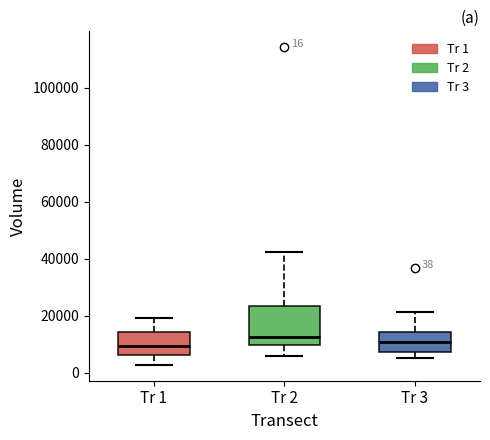

Comparing the boxes themselves (not the whiskers), which one is the tallest?

Tr 2